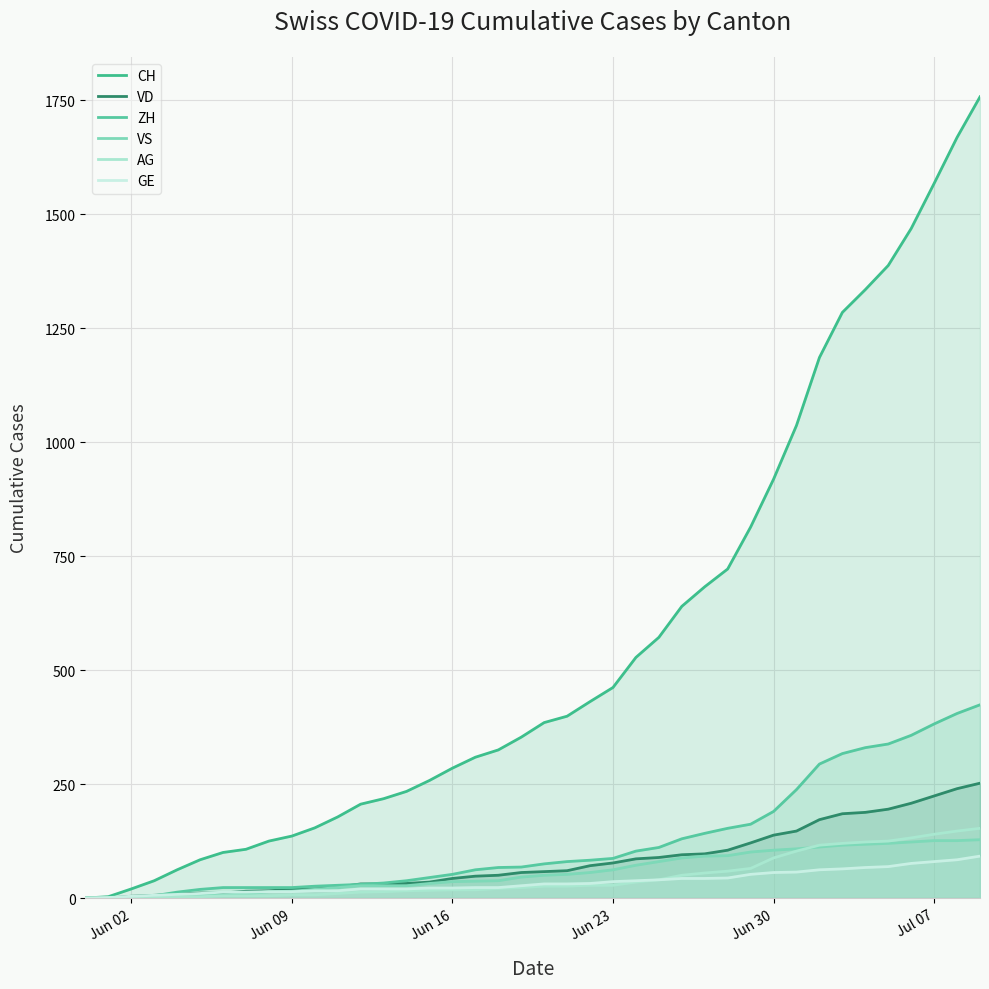

True or false: ZH and AG intersect in this chart.

False